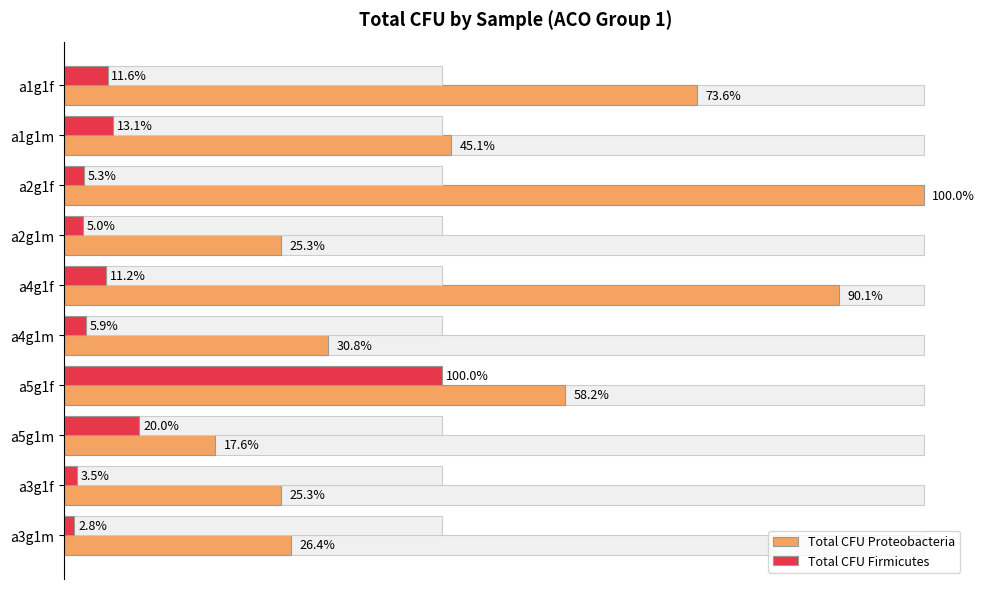

What are all the series names shown in the legend?

Total CFU Proteobacteria, Total CFU Firmicutes